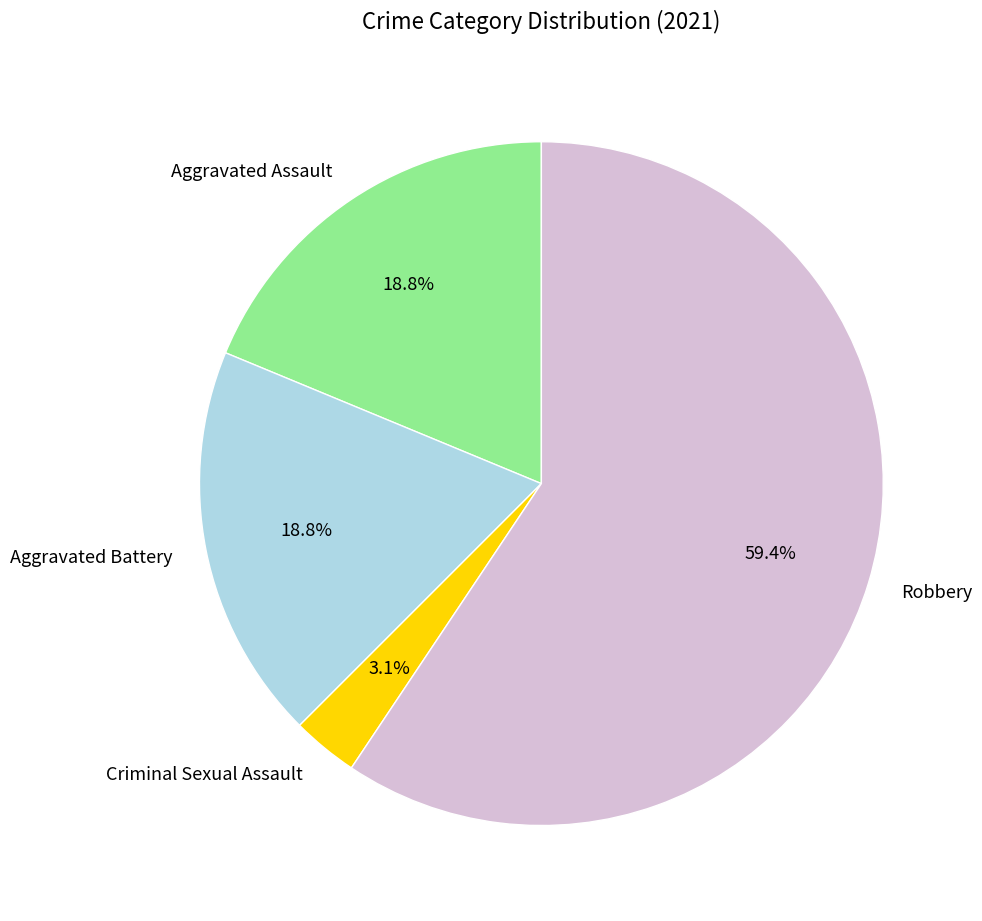

To the nearest percent, what is the difference between the Aggravated Battery and Criminal Sexual Assault slice percentages?

16%